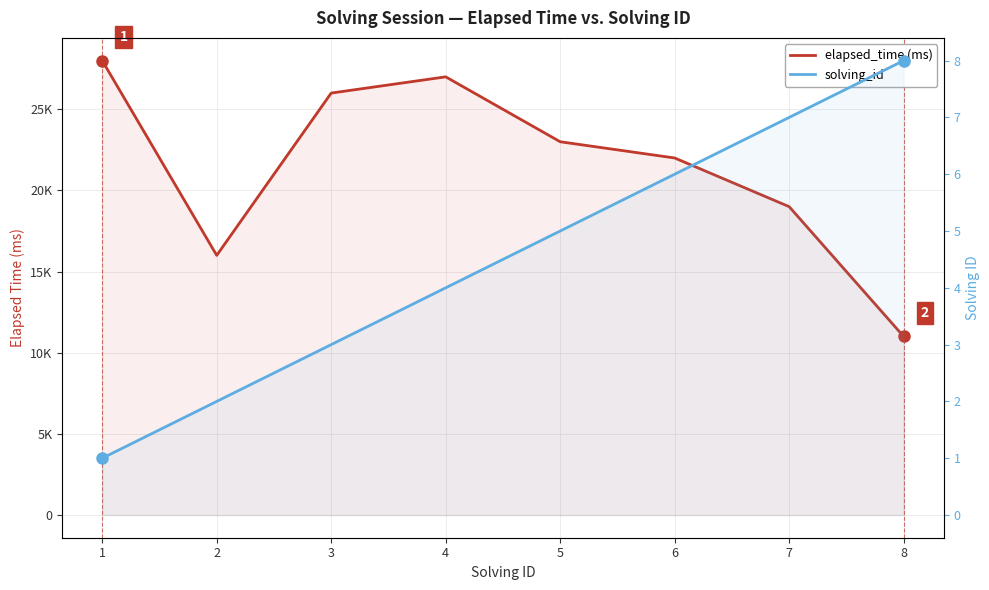

True or false: solving_id and elapsed_time (ms) cross at least once.

False